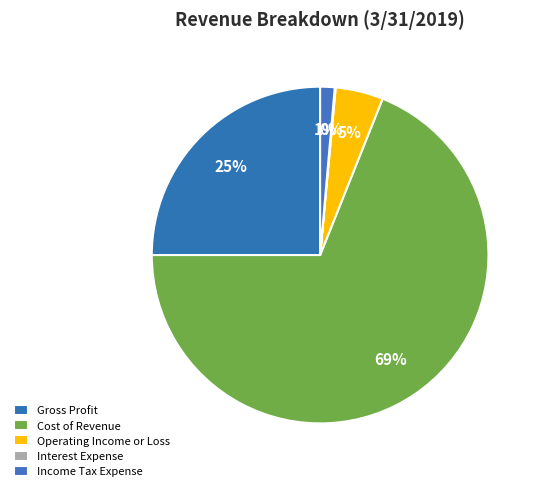

Rank the categories by value from highest to lowest.

Cost of Revenue, Gross Profit, Operating Income or Loss, Income Tax Expense, Interest Expense